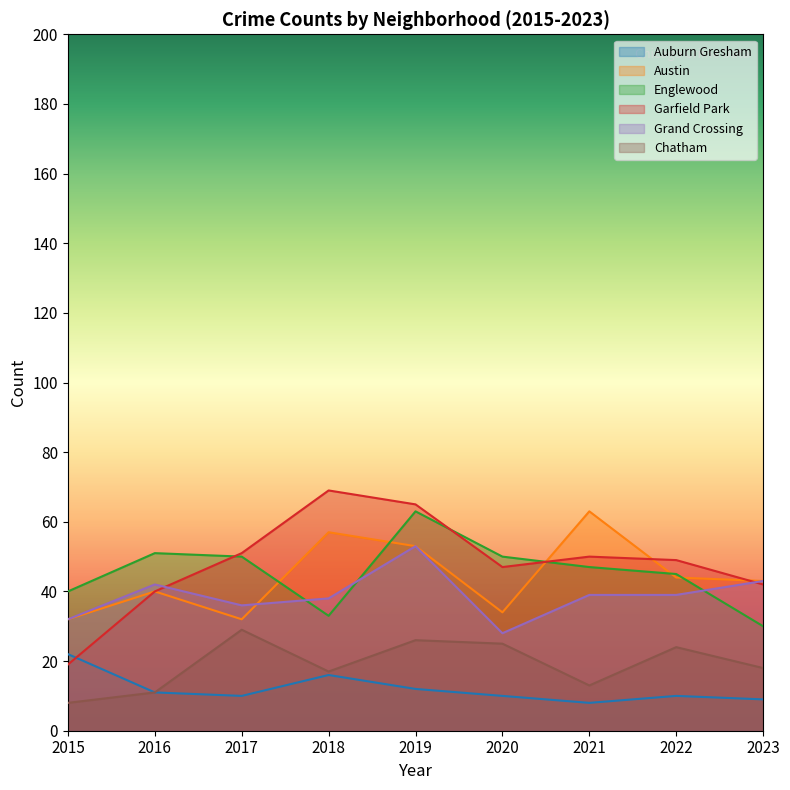

Where is the first local minimum for Englewood?

2018